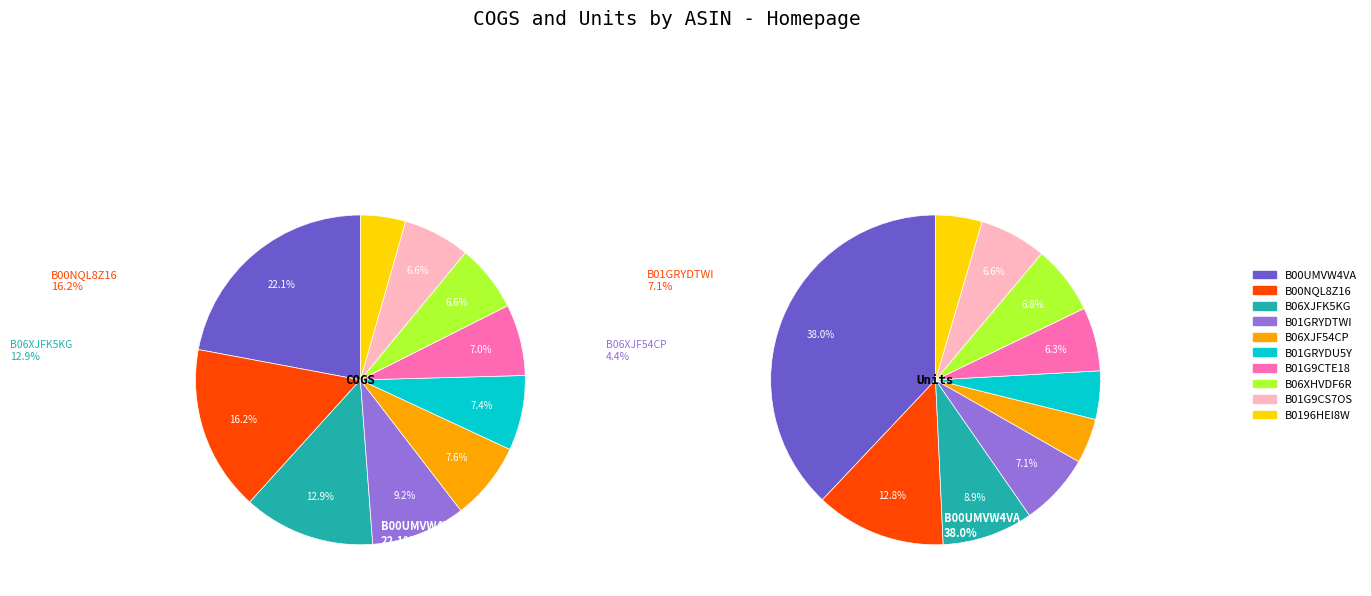

The B0196HEI8W slice represents 4% of the pie. True or false?

True